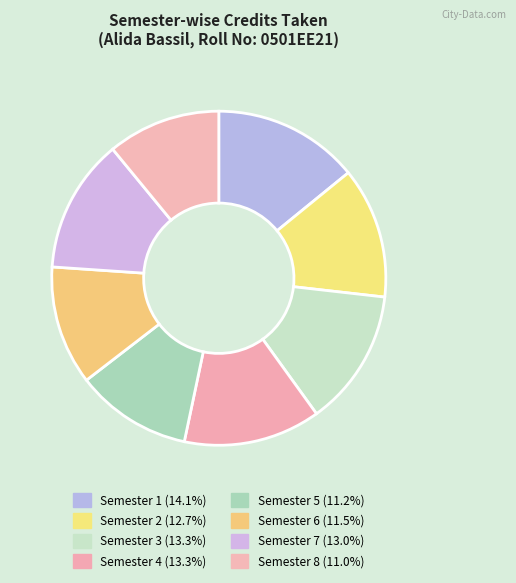

Count the number of slices in the pie.

8